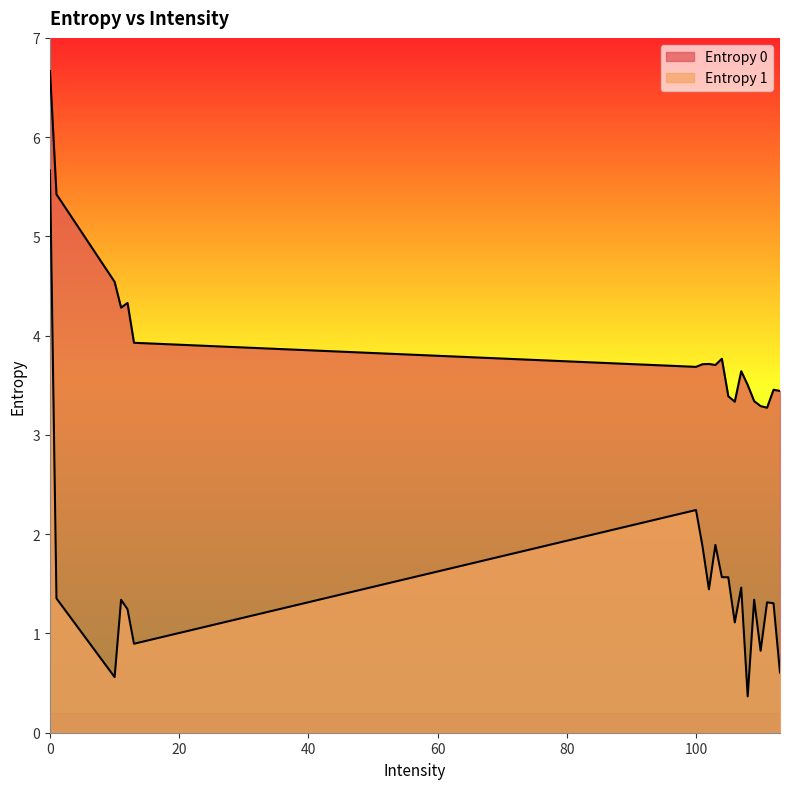

List the labels in order of Entropy 1 value, smallest first.

108, 10, 113, 110, 13, 106, 12, 112, 111, 11, 109, 1, 102, 107, 105, 104, 101, 103, 100, 0